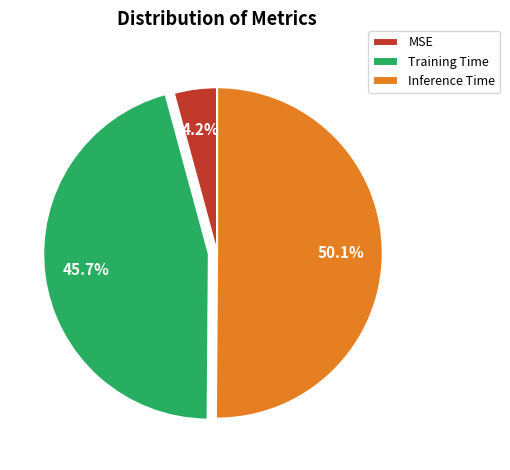

To the nearest percent, what percentage of the pie is MSE?

4%